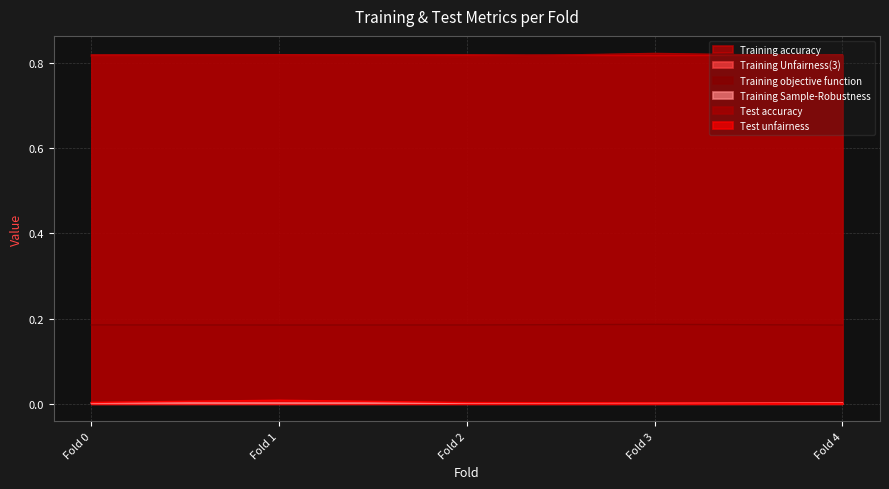

The value of Test unfairness at Fold 0 is 0.0. True or false?

False